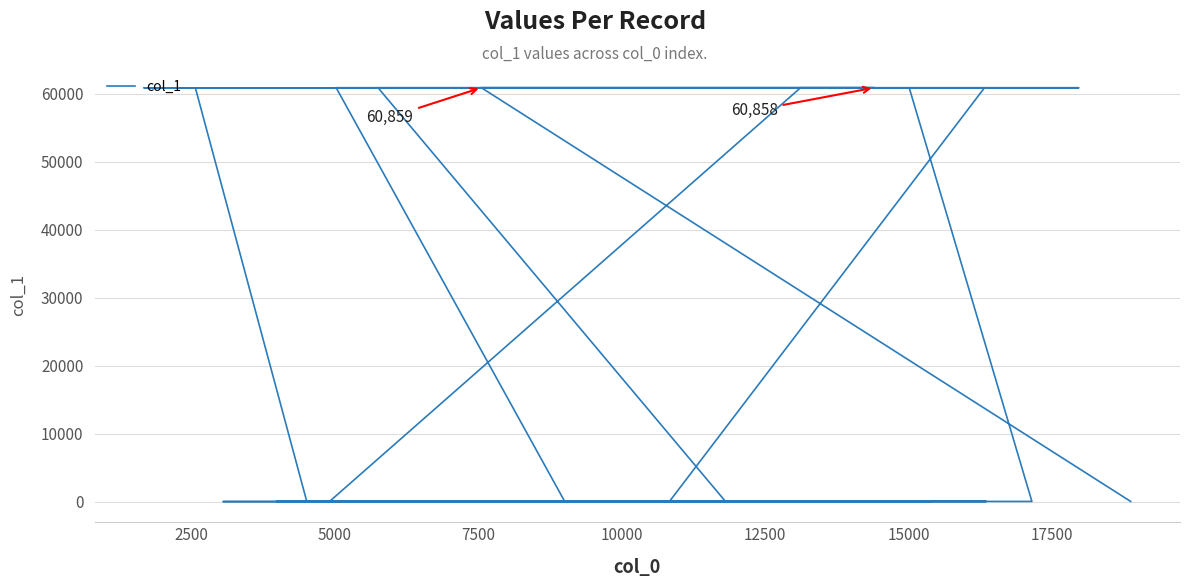

How many lines are shown in the chart?

1